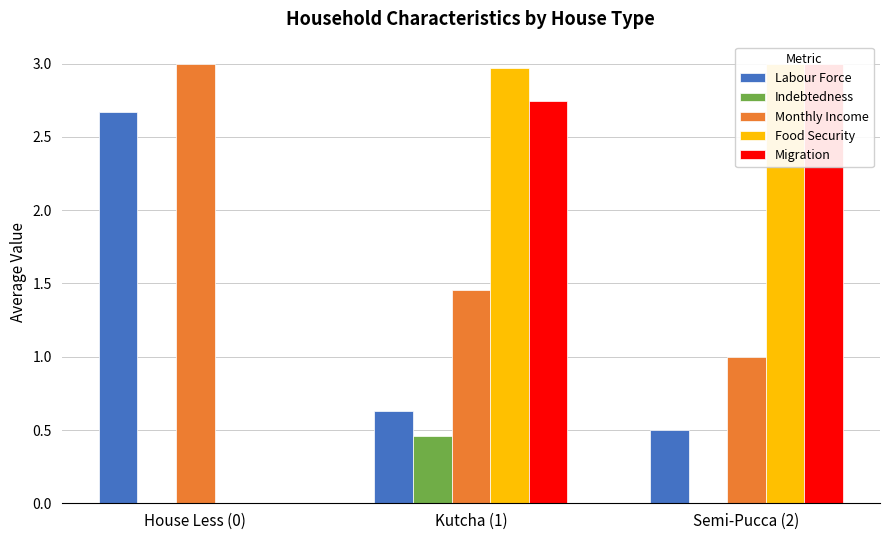

Reading left to right, extract all data points from this chart.

Labour Force: House Less (0)=2.7	Kutcha (1)=0.6	Semi-Pucca (2)=0.5
Indebtedness: House Less (0)=0.0	Kutcha (1)=0.5	Semi-Pucca (2)=0.0
Monthly Income: House Less (0)=3.0	Kutcha (1)=1.5	Semi-Pucca (2)=1.0
Food Security: House Less (0)=0.0	Kutcha (1)=3.0	Semi-Pucca (2)=3.0
Migration: House Less (0)=0.0	Kutcha (1)=2.7	Semi-Pucca (2)=3.0